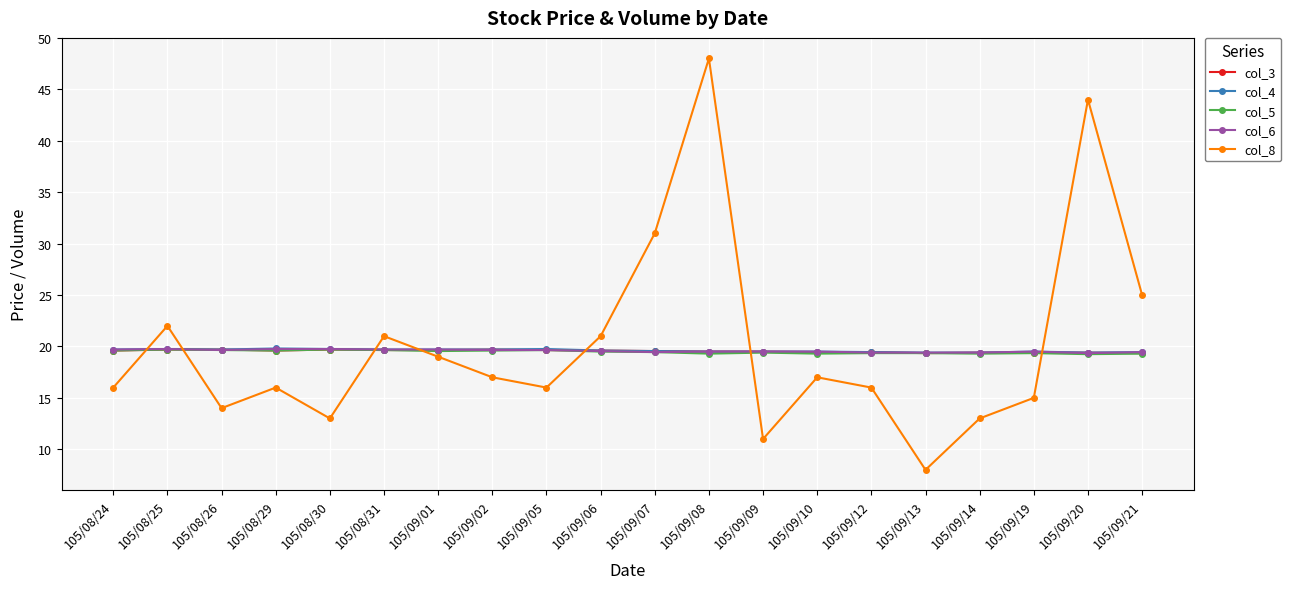

True or false: col_6 has a value of 13.0 at 105/09/07.

False